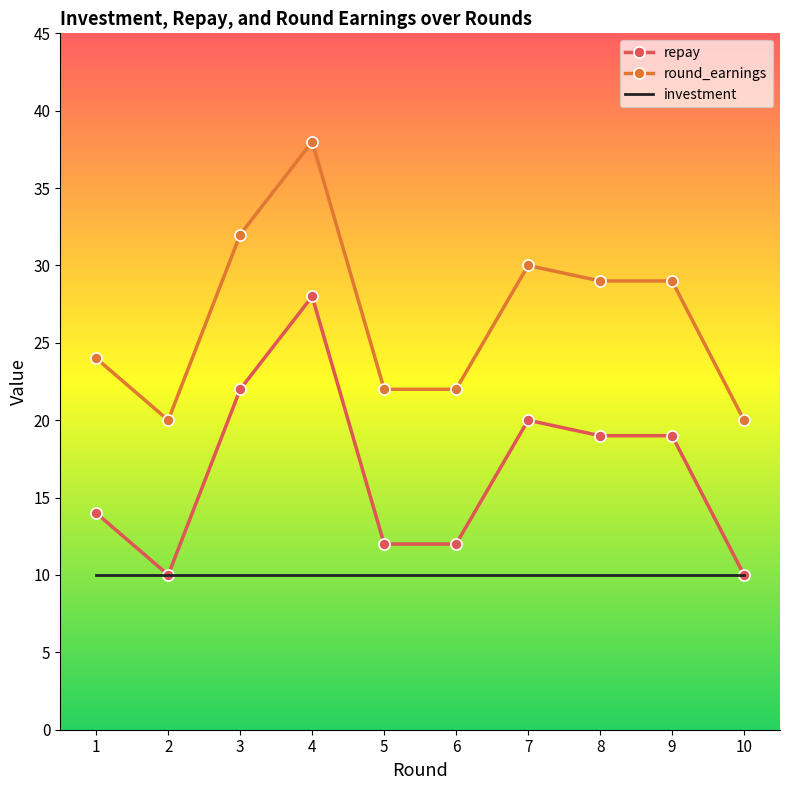

Rank the series by their average value, from highest to lowest.

round_earnings, repay, investment